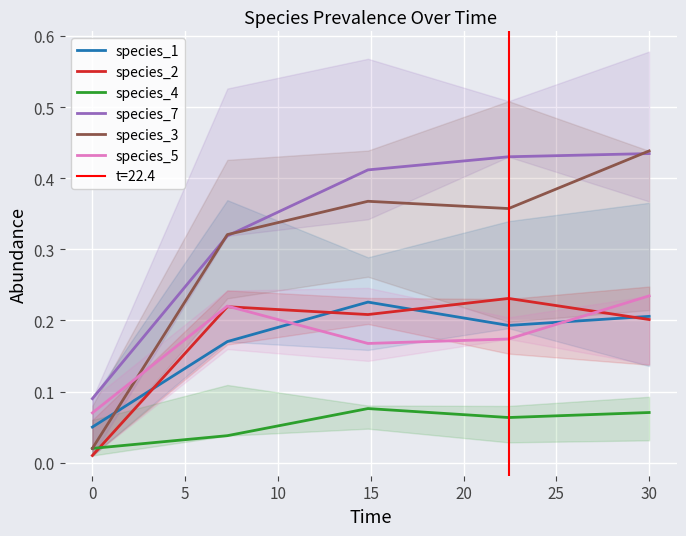

True or false: species_7 has a value of 0.0 at 0.

False